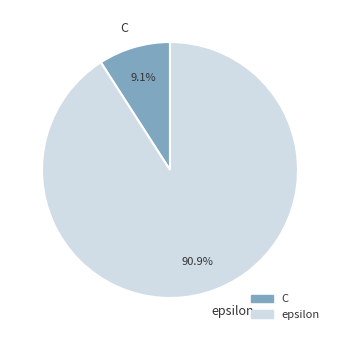

Between C and epsilon, which is larger?

epsilon